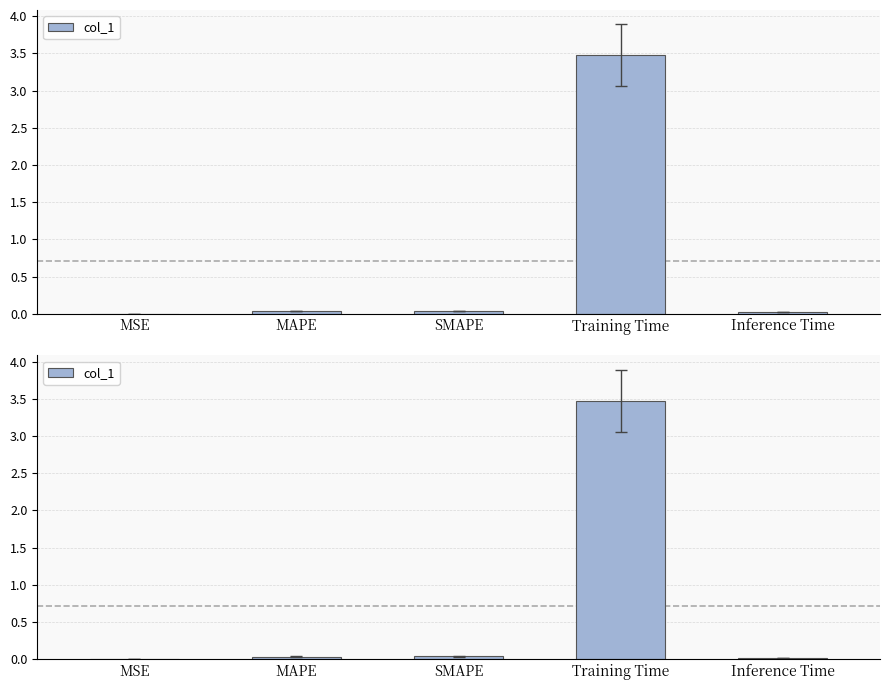

What is the label of the 4th bar from the right?

MAPE